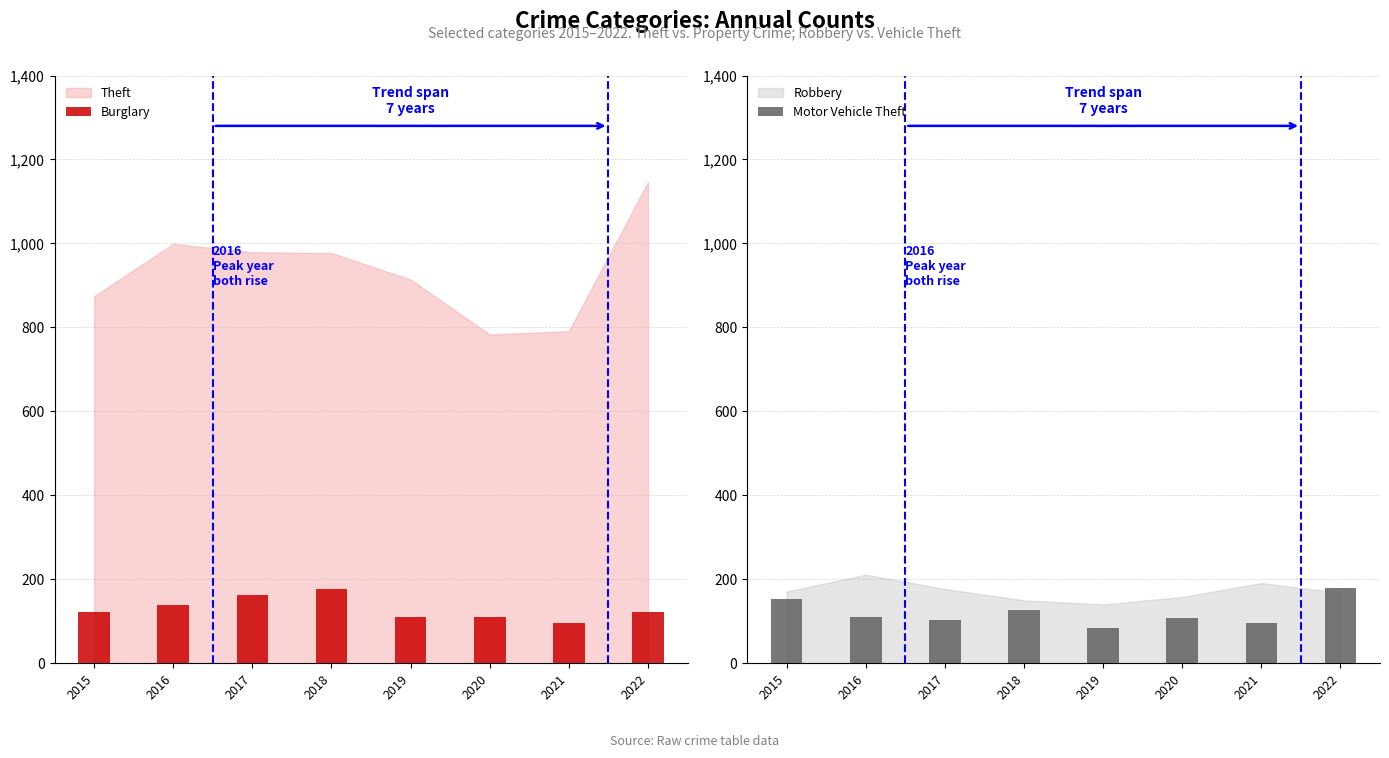

Which has a higher value, 2017 or 2022?

2017